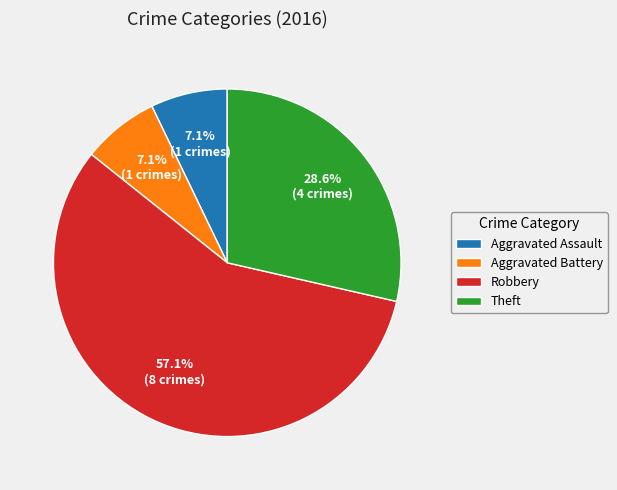

How much of the chart is everything except Aggravated Assault?

92.9%